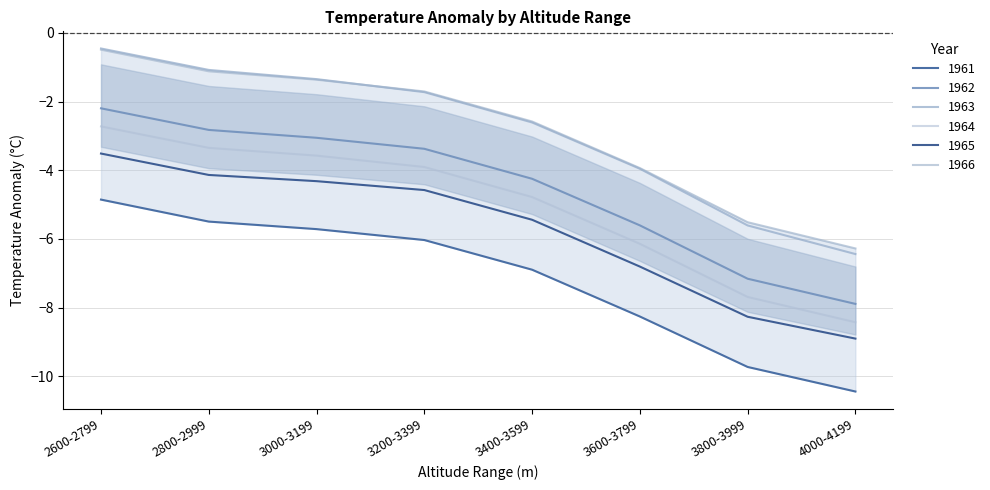

The value of 1964 at 4000-4199 is -8.4. True or false?

True